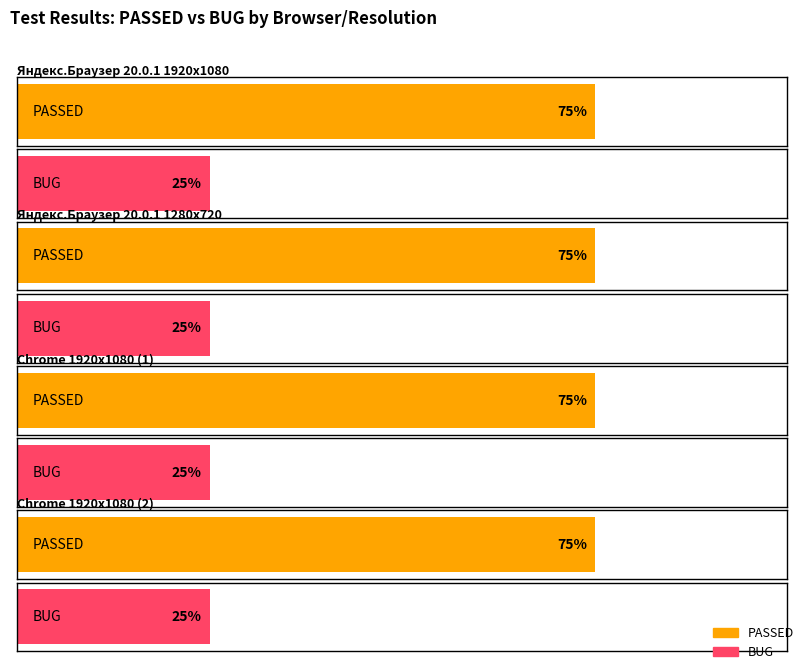

What position from the right is BUG?

1